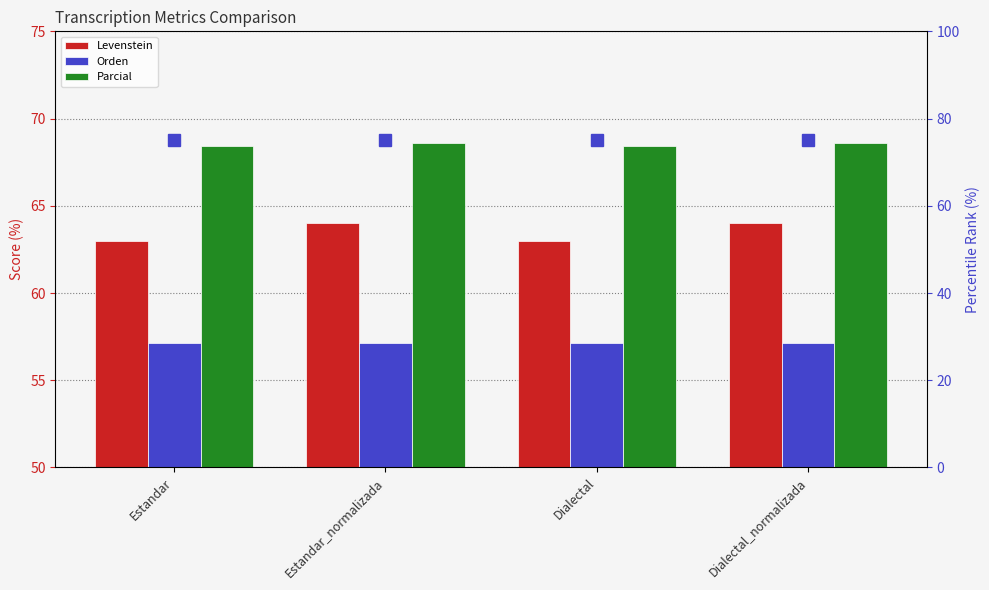

What position from the left is Estandar_normalizada?

2